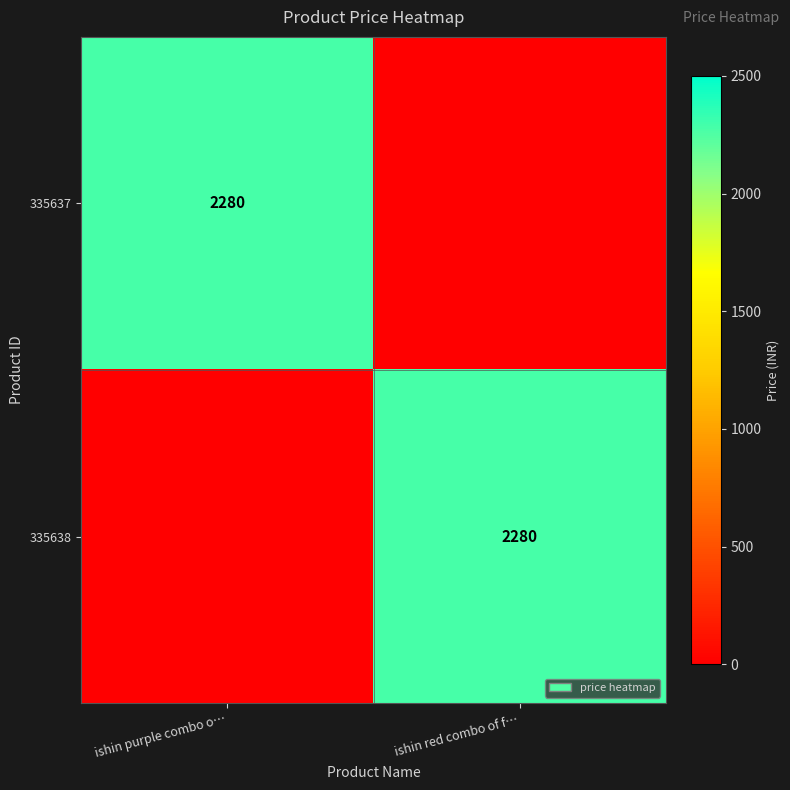

Which category has the highest value across all series?

ishin purple combo o…